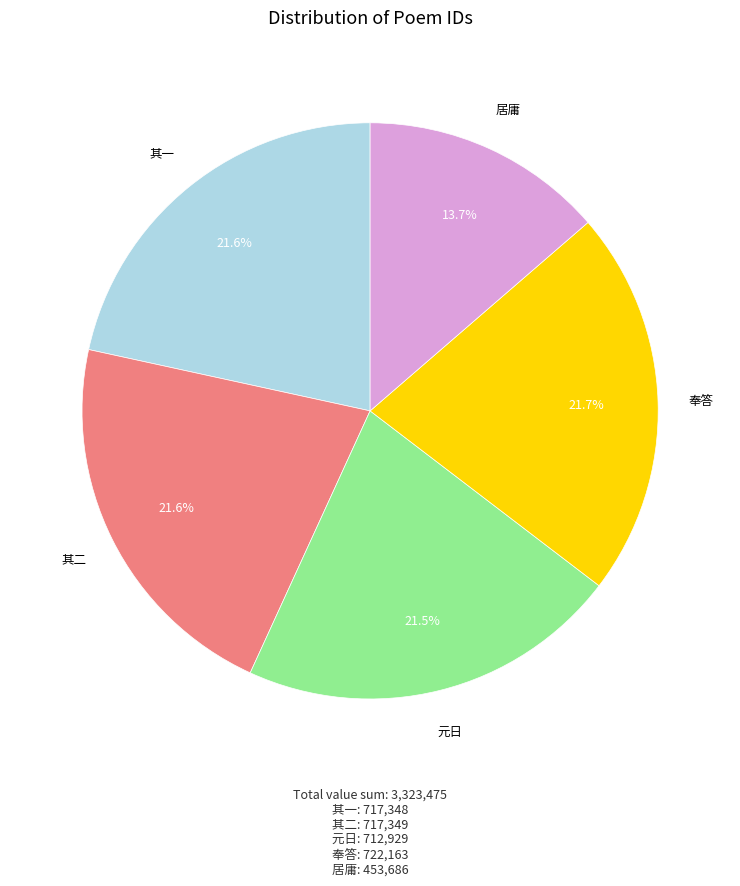

Does any single category account for the majority?

No